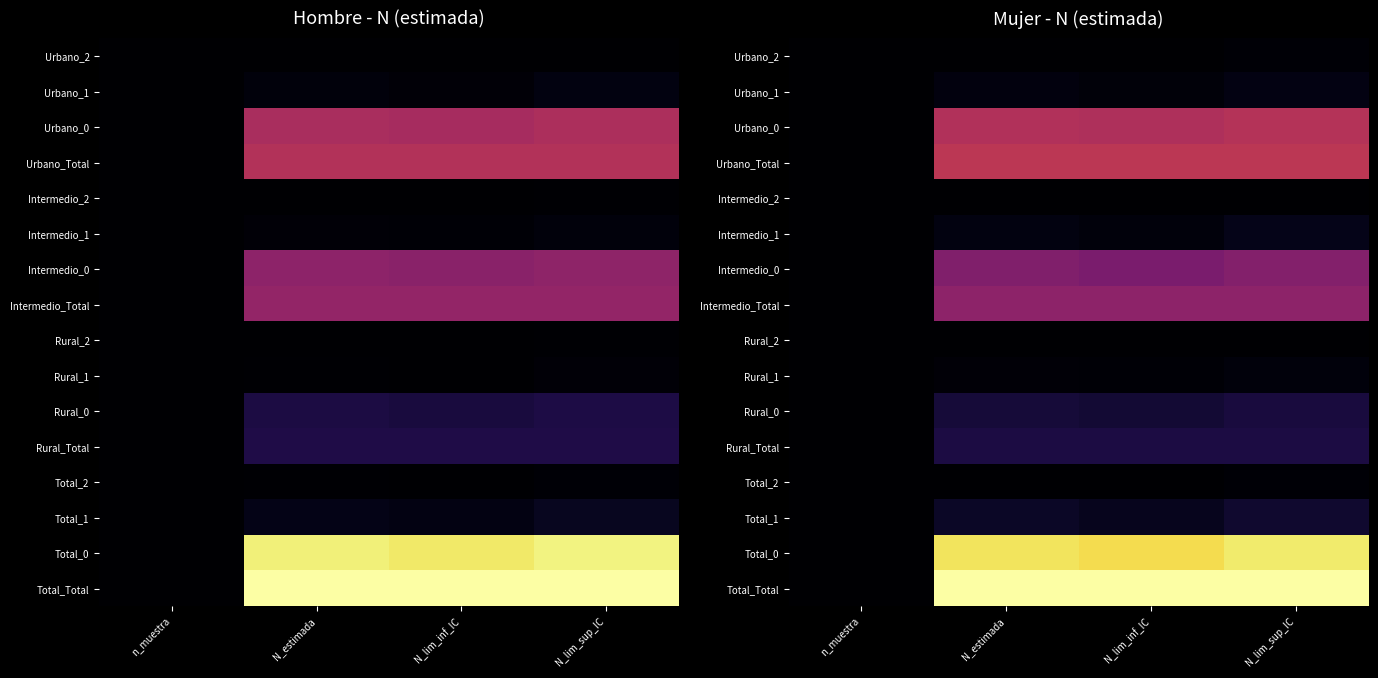

At N_lim_sup_IC, list the series in order from smallest to largest.

Rural_2, Intermedio_2, Total_2, Urbano_2, Rural_1, Urbano_1, Intermedio_1, Total_1, Rural_0, Rural_Total, Intermedio_0, Intermedio_Total, Urbano_0, Urbano_Total, Total_0, Total_Total